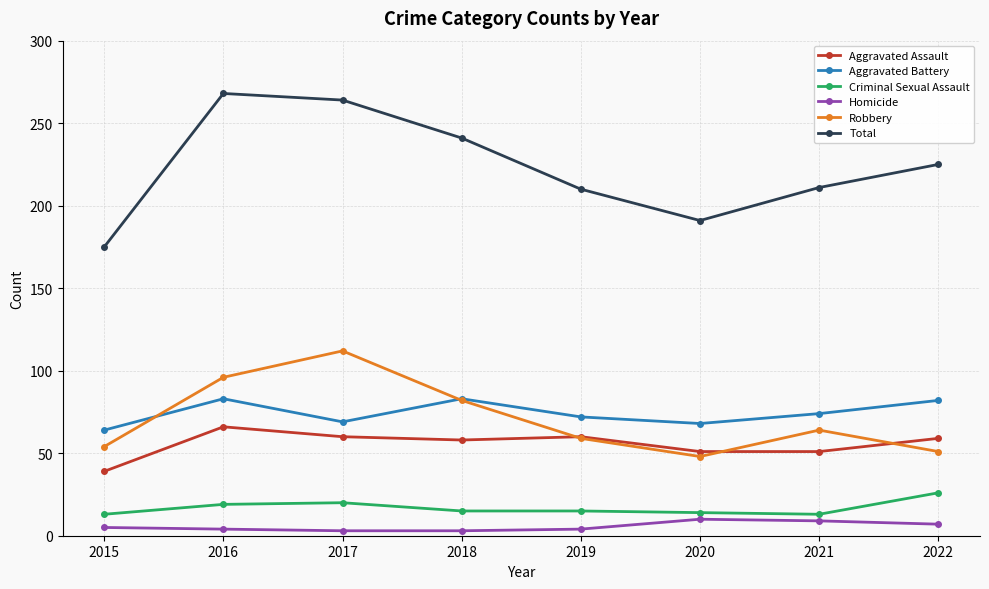

What are all the series names shown in the legend?

Aggravated Assault, Aggravated Battery, Criminal Sexual Assault, Homicide, Robbery, Total